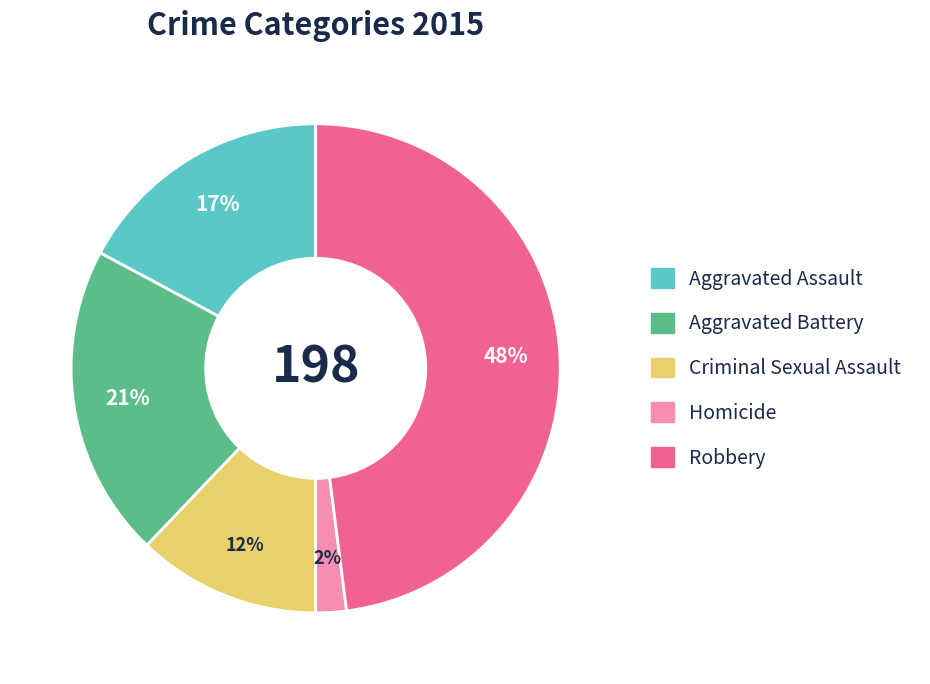

What percentage is the Aggravated Assault slice, to the nearest percent?

17%